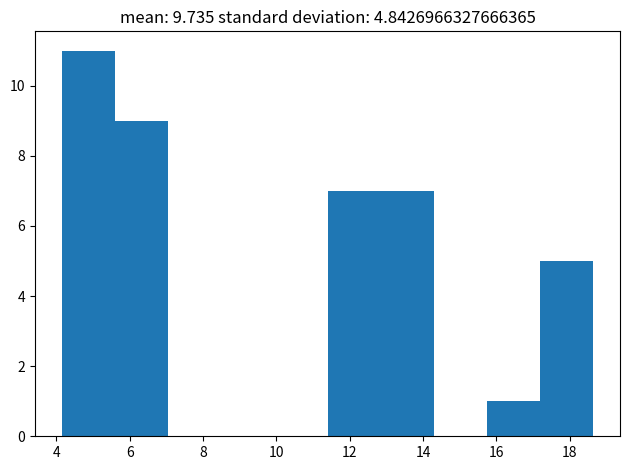

Reading left to right, list every bar in this chart as the range it spans on the x-axis followed by its height. Neither the bar edges nor the heights are printed on the chart, so give them approximately, as read against the axes.

4.2 to 5.6: 11
5.6 to 7.0: 9
7.0 to 8.4: 0
8.4 to 10.0: 0
10.0 to 11.4: 0
11.4 to 12.8: 7
12.8 to 14.2: 7
14.2 to 15.8: 0
15.8 to 17.2: 1
17.2 to 18.6: 5